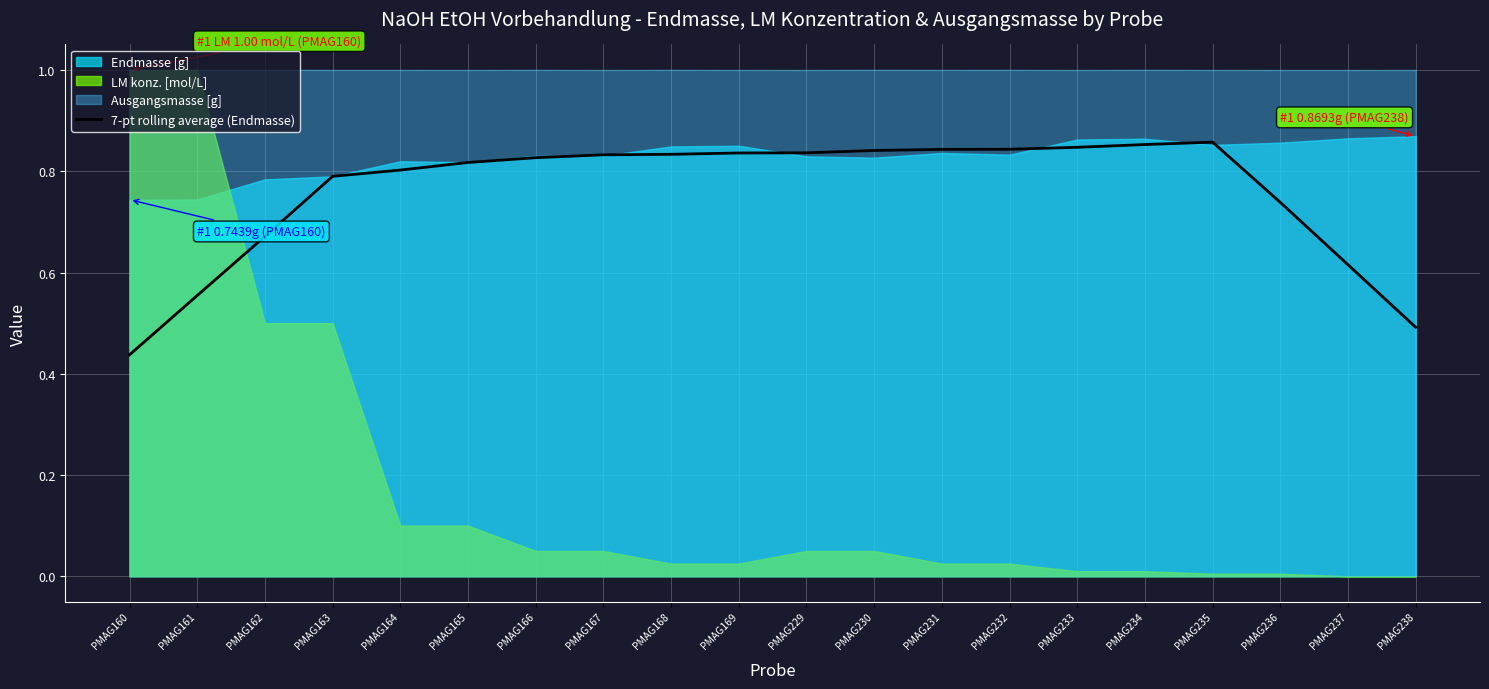

Is it true that 7-pt rolling average (Endmasse) equals 1.0 at PMAG161?

False